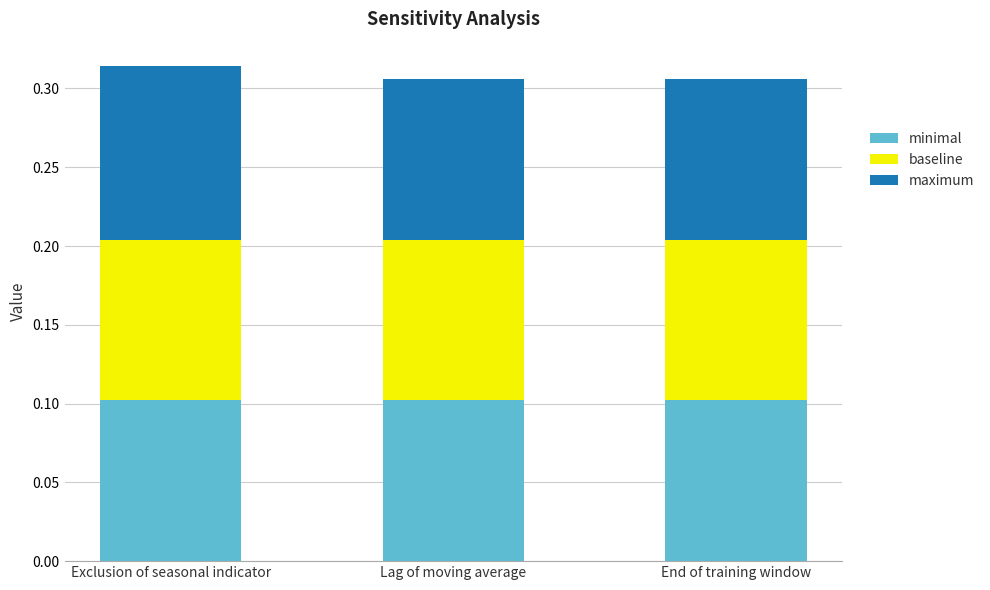

What is the total value across all series at Exclusion of seasonal indicator?

0.3